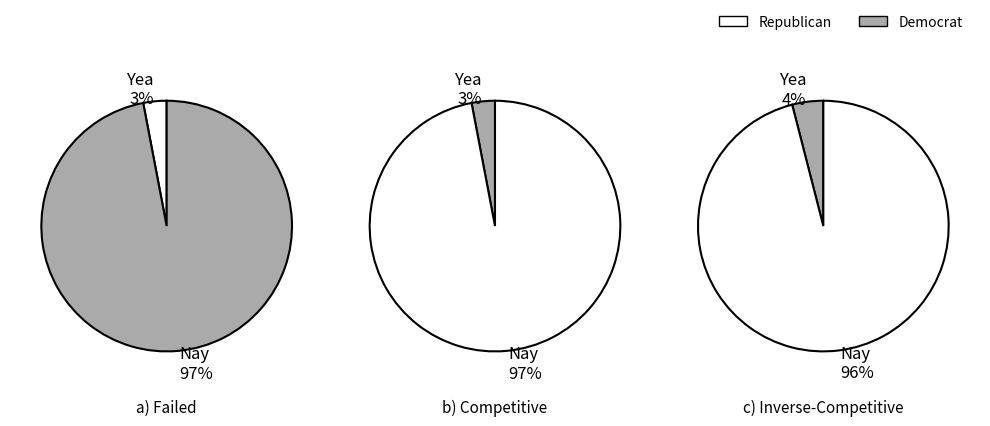

Which series has the largest range (max minus min)?

Yea